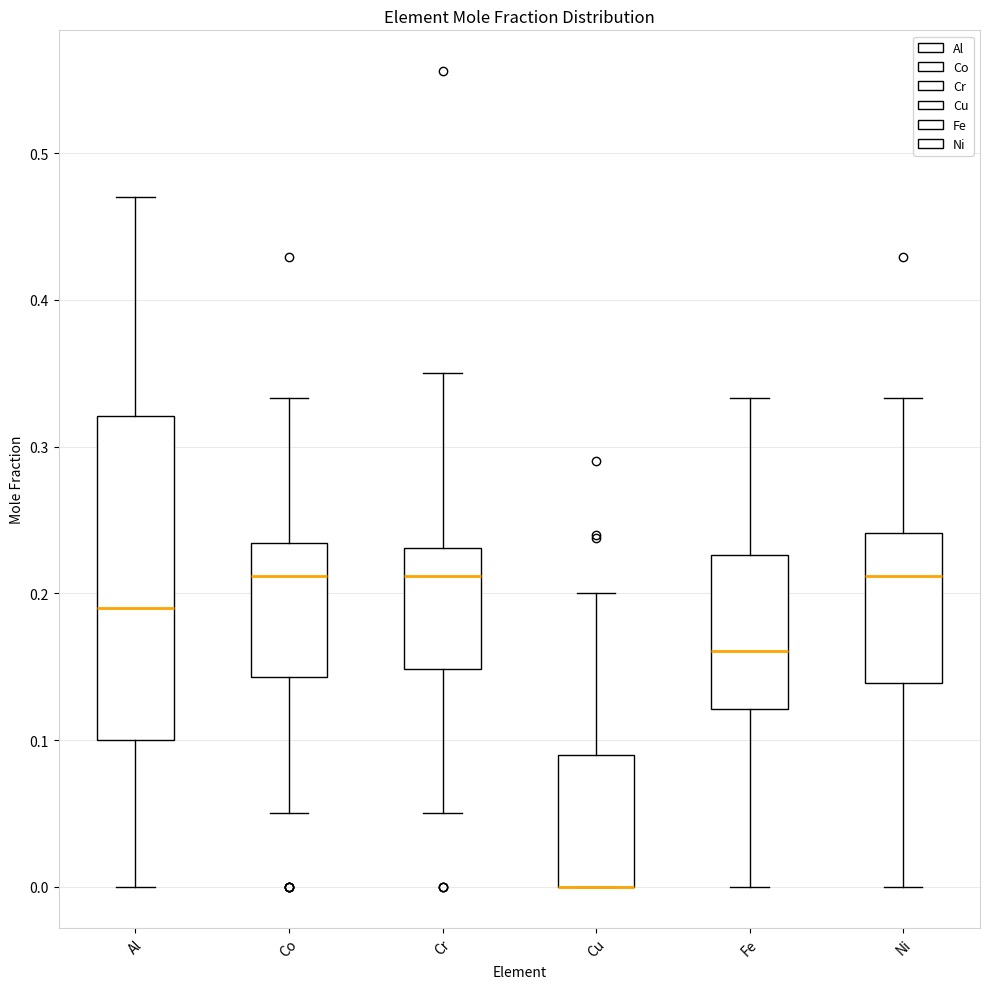

Comparing the boxes themselves (not the whiskers), which one is the tallest?

Al